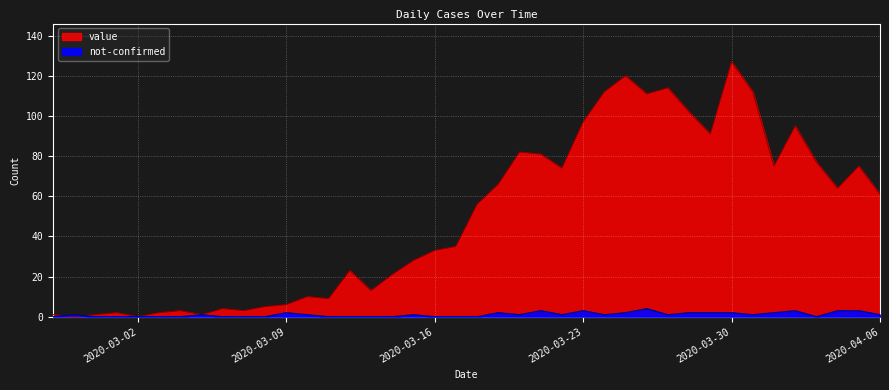

Which series has the largest total across all categories?

value